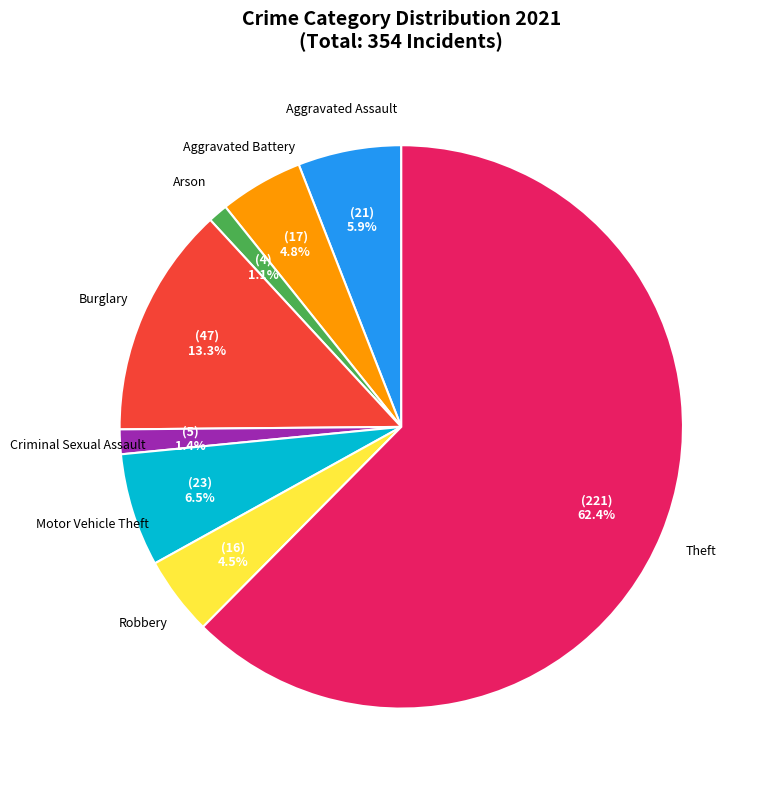

Does any single category account for the majority?

Yes